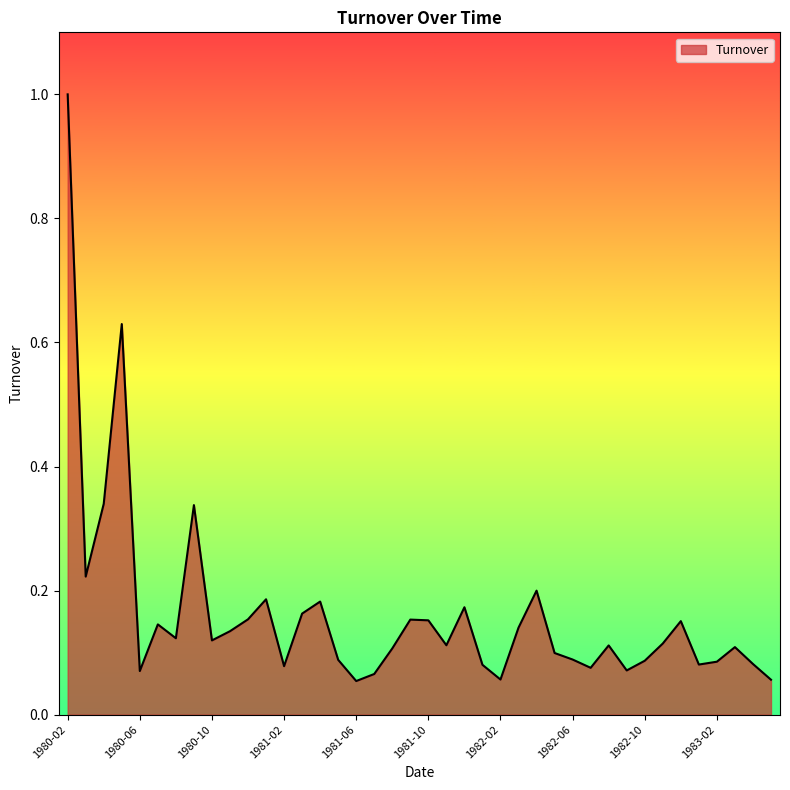

What is the maximum value shown in the chart?

1.0